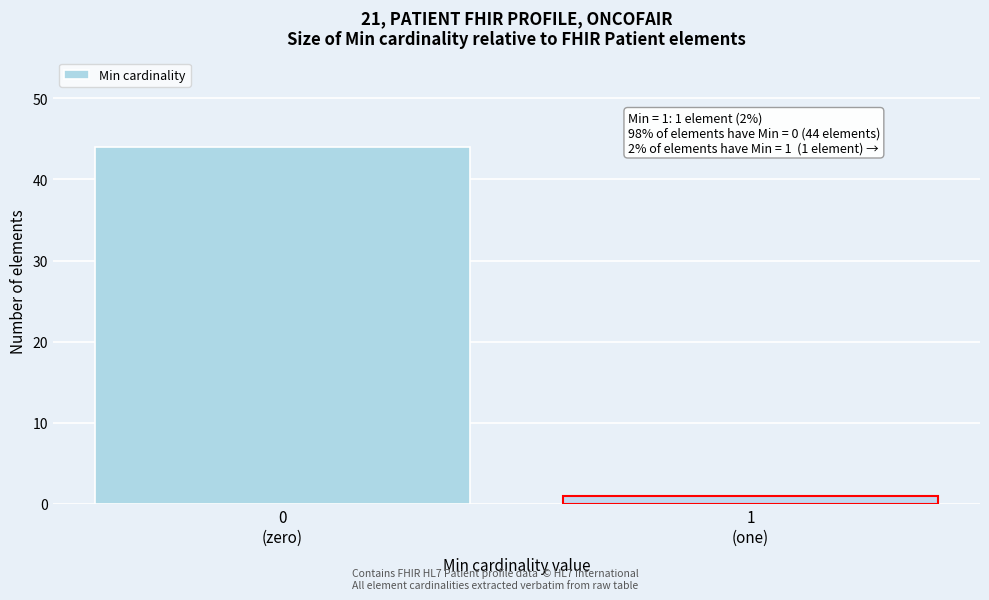

Reading left to right, extract all data points from this chart.

44	1